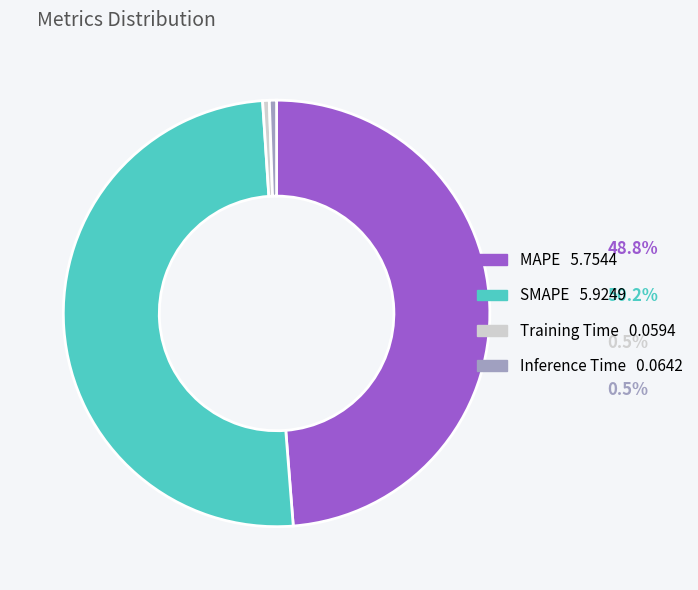

Which slice is the largest?

SMAPE